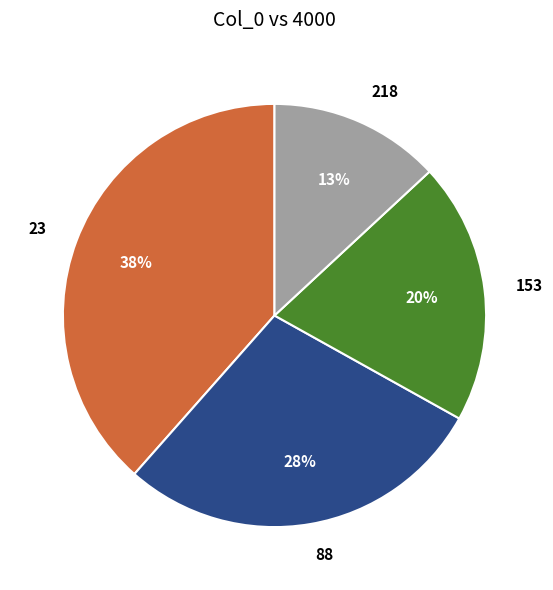

Is 23 the majority of the pie?

No